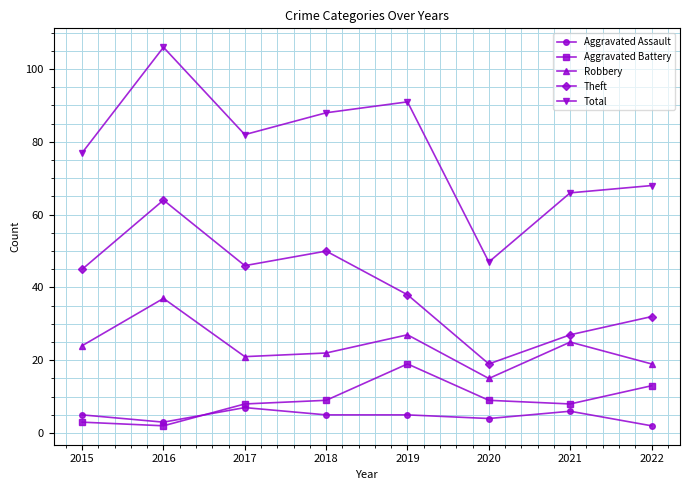

True or false: Theft and Aggravated Assault intersect in this chart.

False